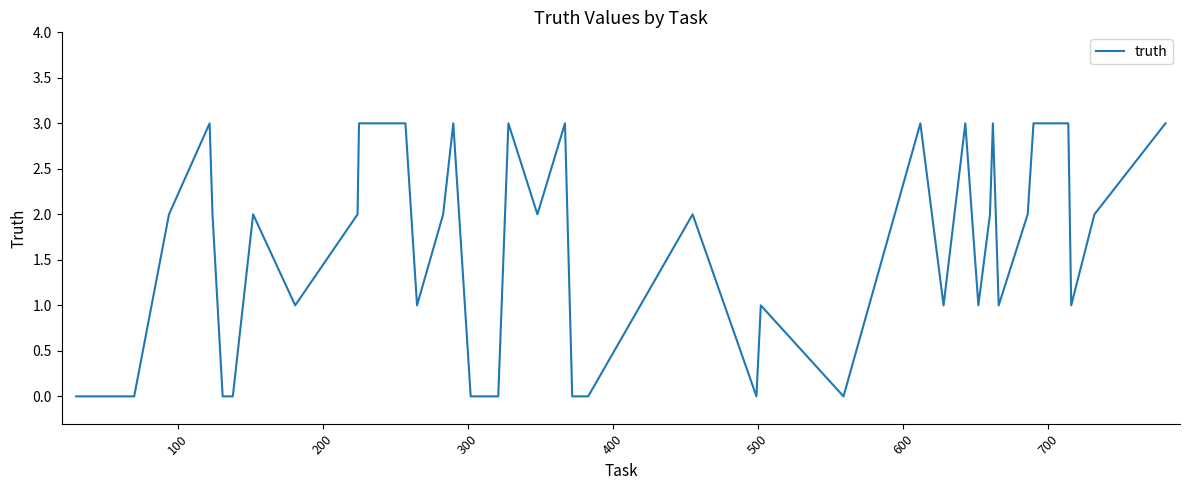

What is the greatest value displayed?

3